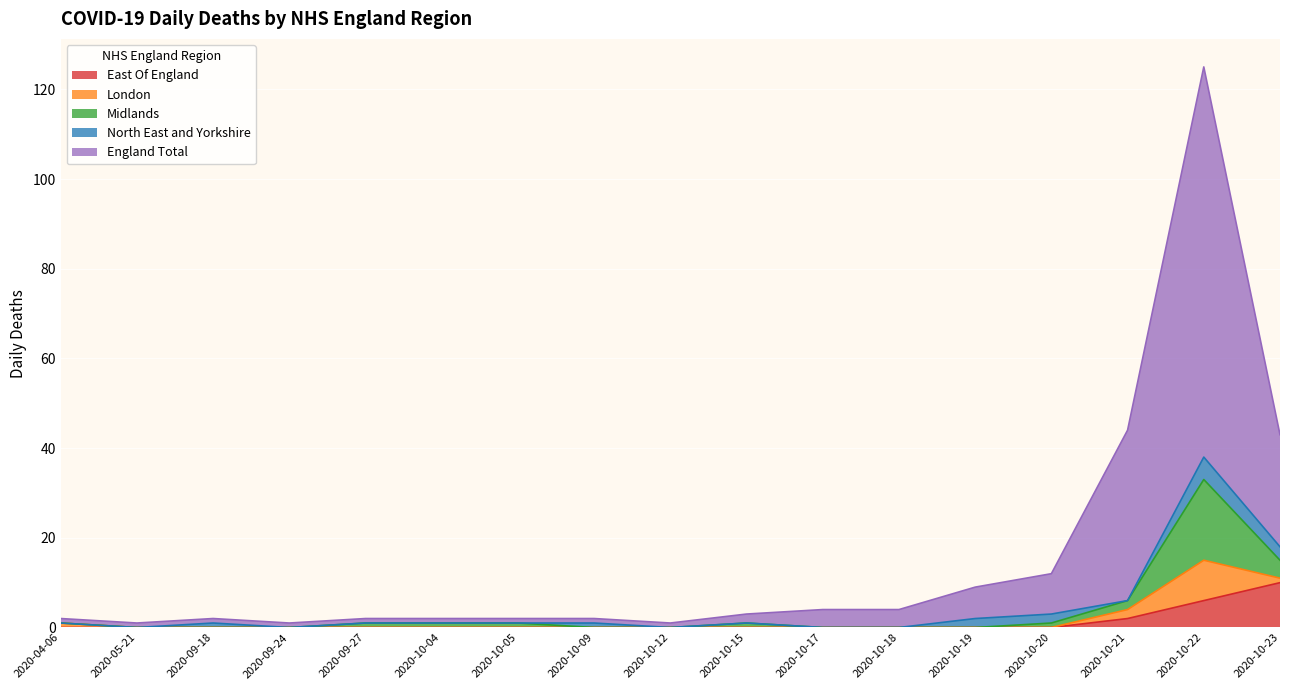

What is the label of the 15th point from the right?

2020-09-18